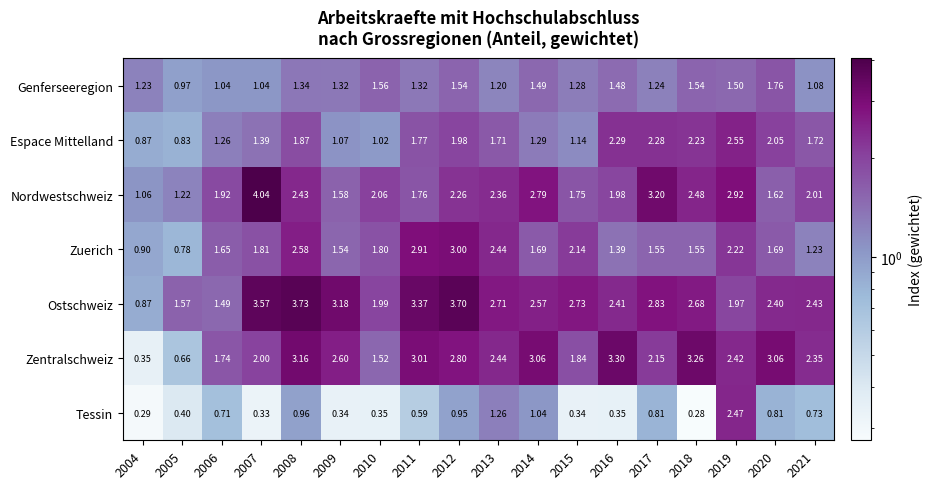

Which series has the largest total across all categories?

Ostschweiz